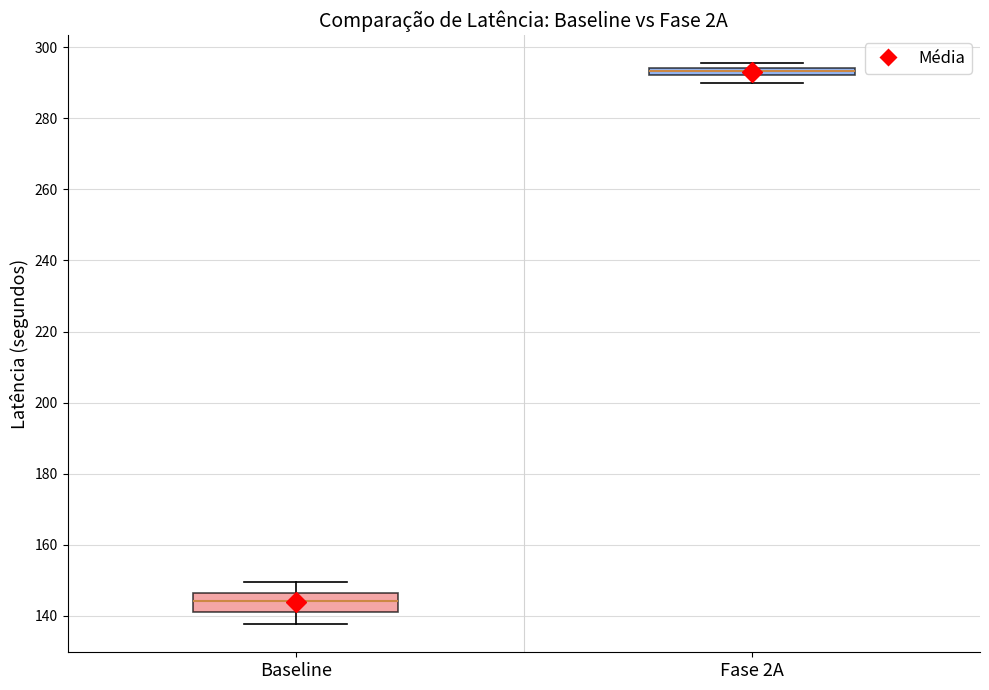

Which box is the tallest, from its lower edge to its upper edge?

Baseline